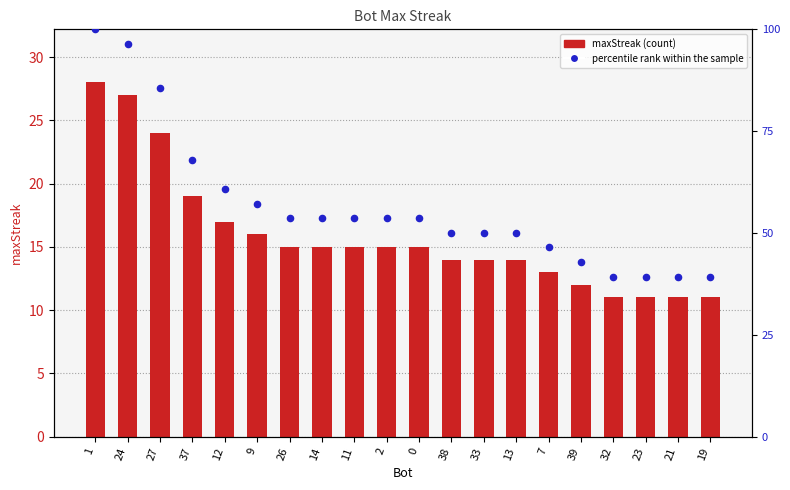

Which series contains the highest Y value?

percentile rank within the sample